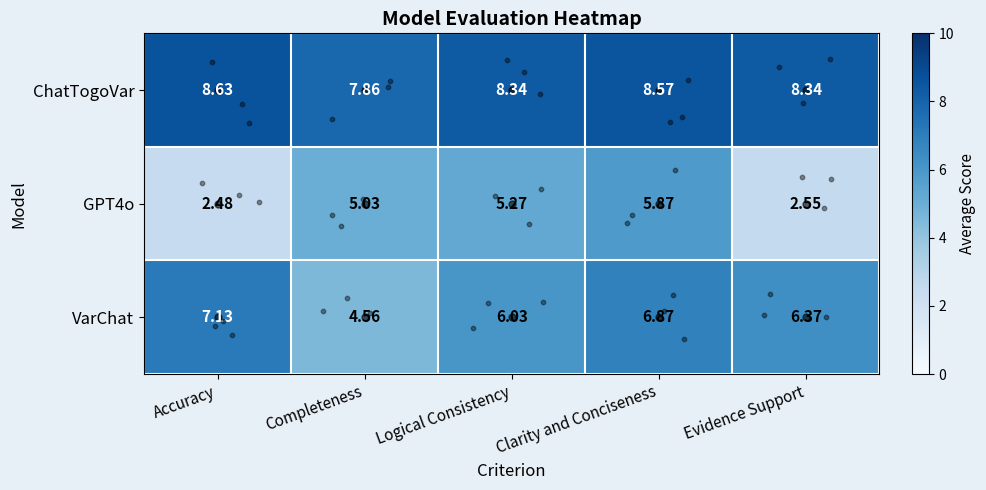

How many data points in GPT4o are less than 5?

2